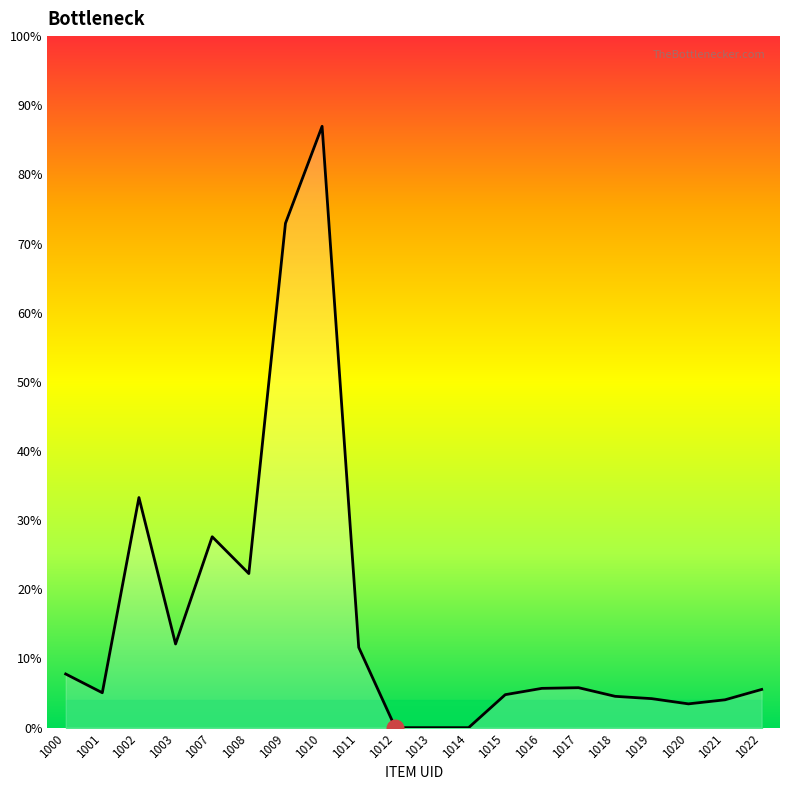

List the labels in order of value, largest first.

1010, 1009, 1002, 1007, 1008, 1003, 1011, 1000, 1017, 1016, 1022, 1001, 1015, 1018, 1019, 1021, 1020, 1012, 1013, 1014